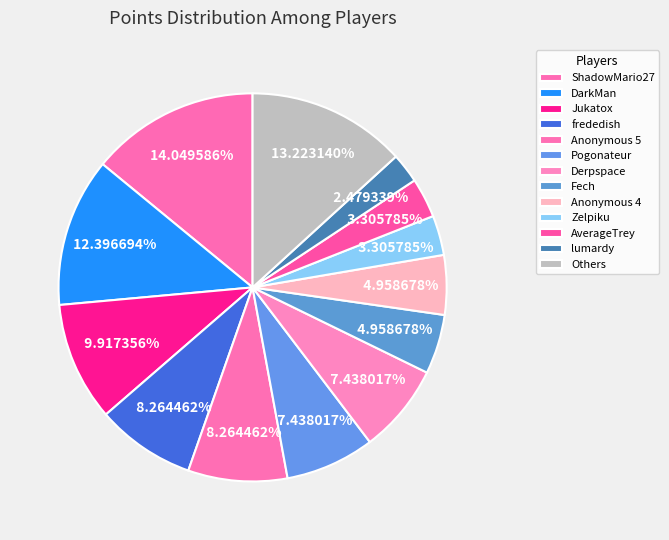

Which slice is the largest?

ShadowMario27